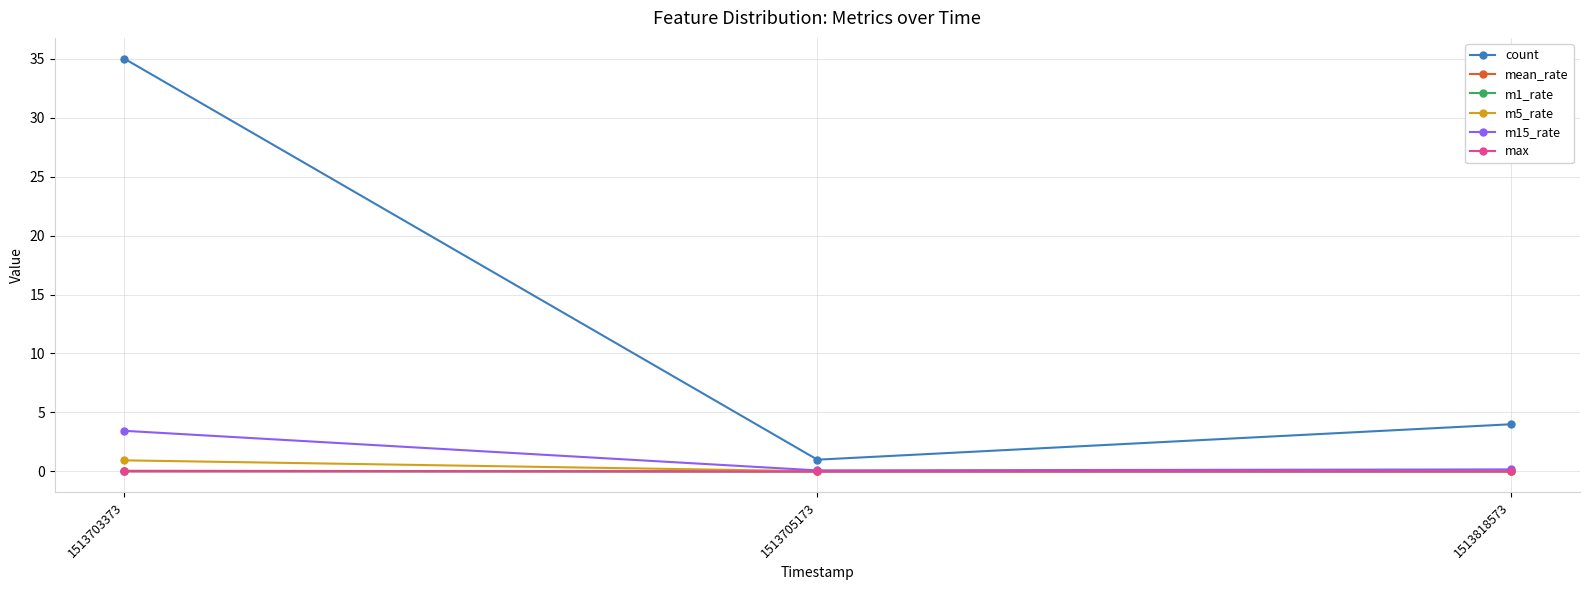

What is the sum of all m5_rate values?

1.0